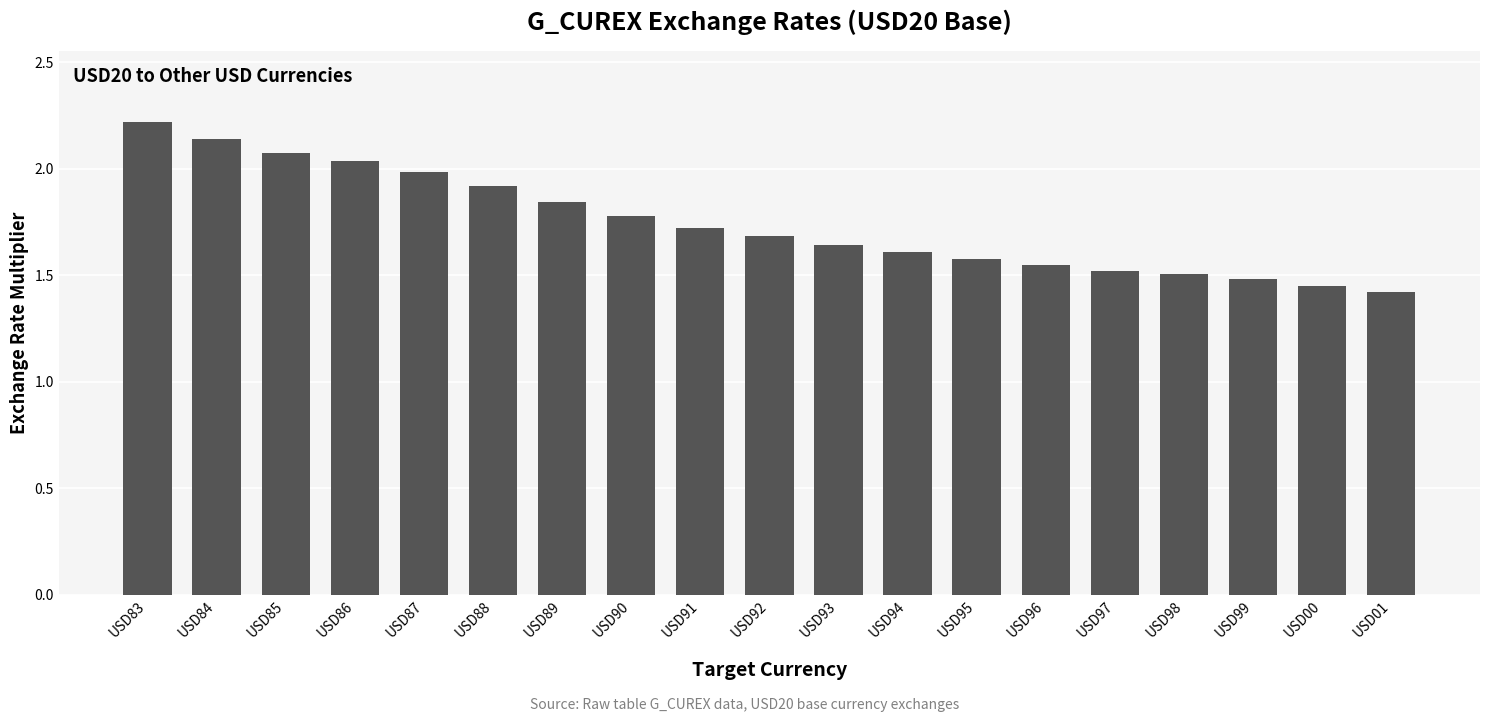

What position from the left is USD94?

12